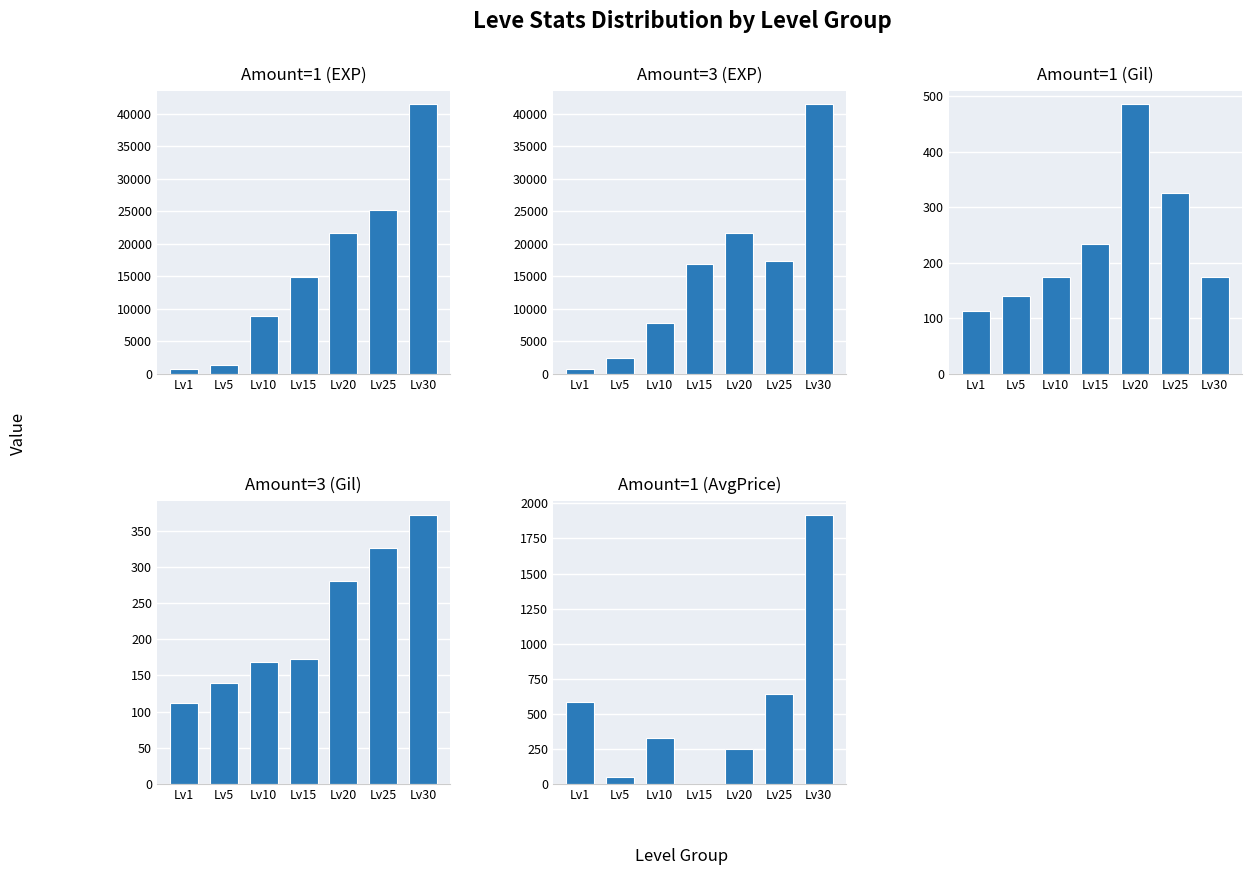

Between Lv30 and Lv20, which is larger?

Lv30